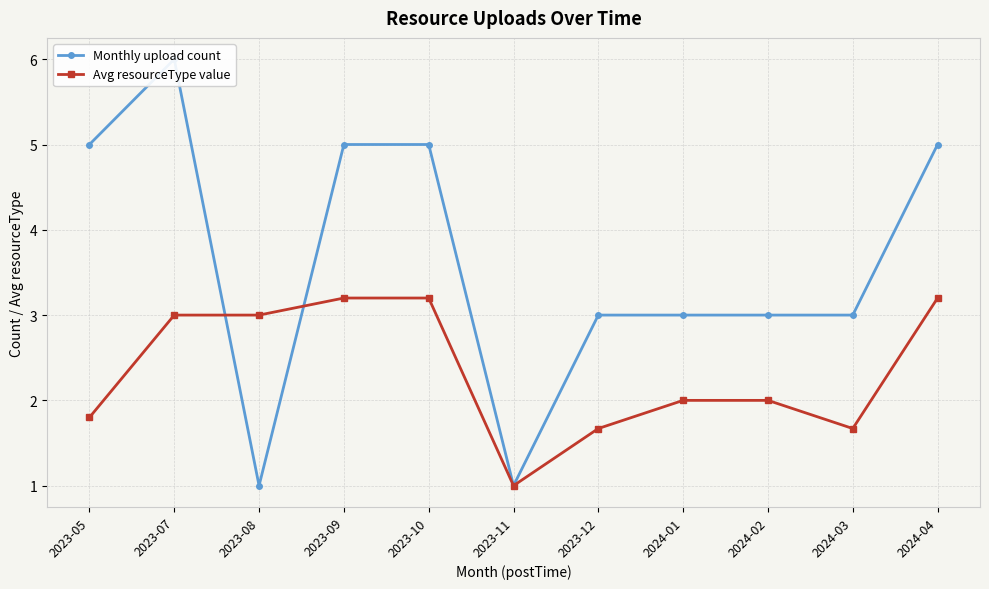

How many data points in Avg resourceType value are less than 2?

4